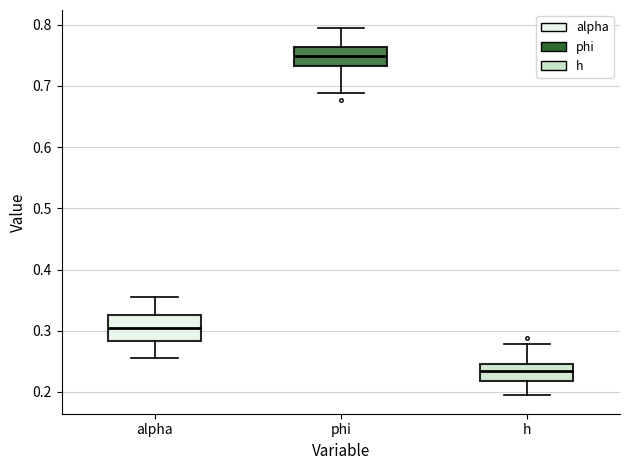

Where is the upper edge of the box for alpha on the y-axis? The values are not printed on the chart, so give them approximately, as read against the axis.

0.32